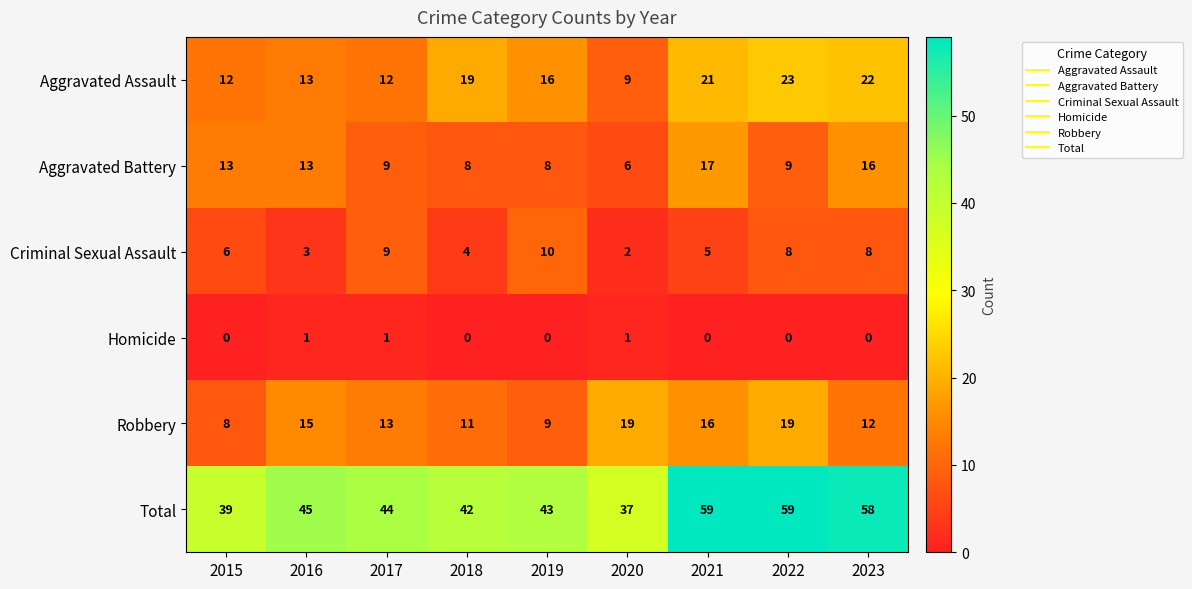

The value of Robbery at 2018 is 6. True or false?

False